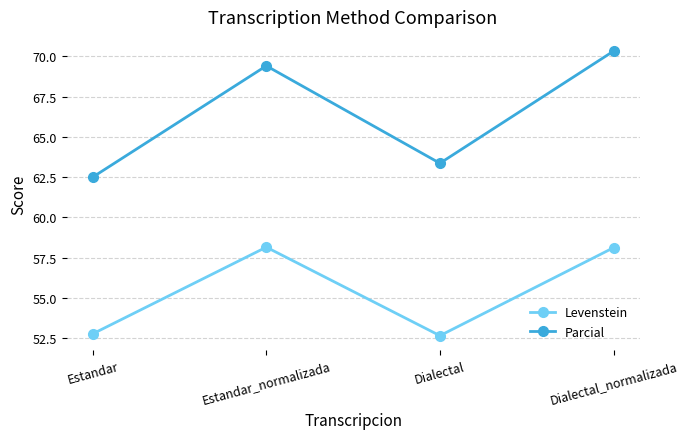

List the series in order of their overall mean, lowest first.

Levenstein, Parcial